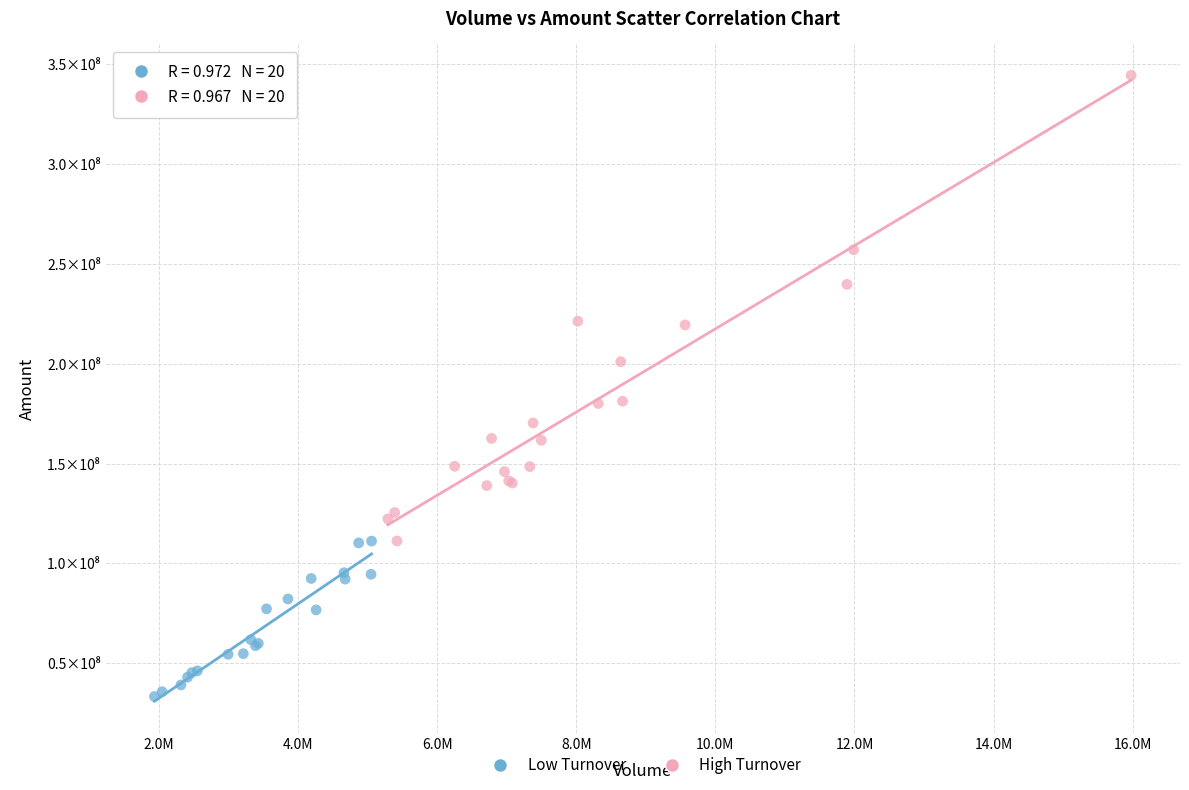

Which series reaches the maximum Y coordinate?

High Turnover